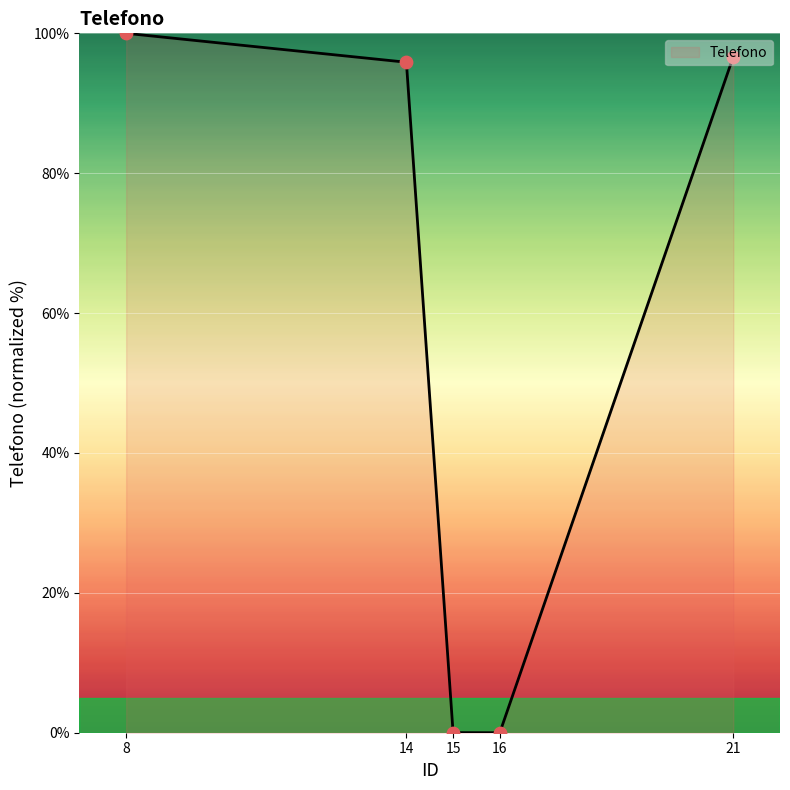

What is the change in value from 14 to 21?

+0.8